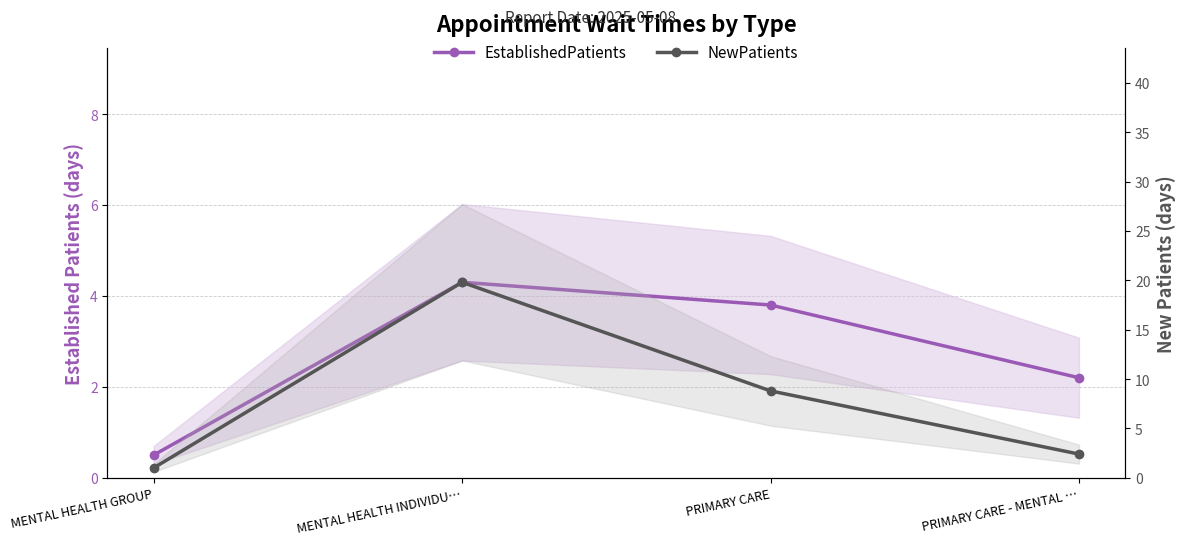

At which label does EstablishedPatients reach its peak?

MENTAL HEALTH INDIVIDU…